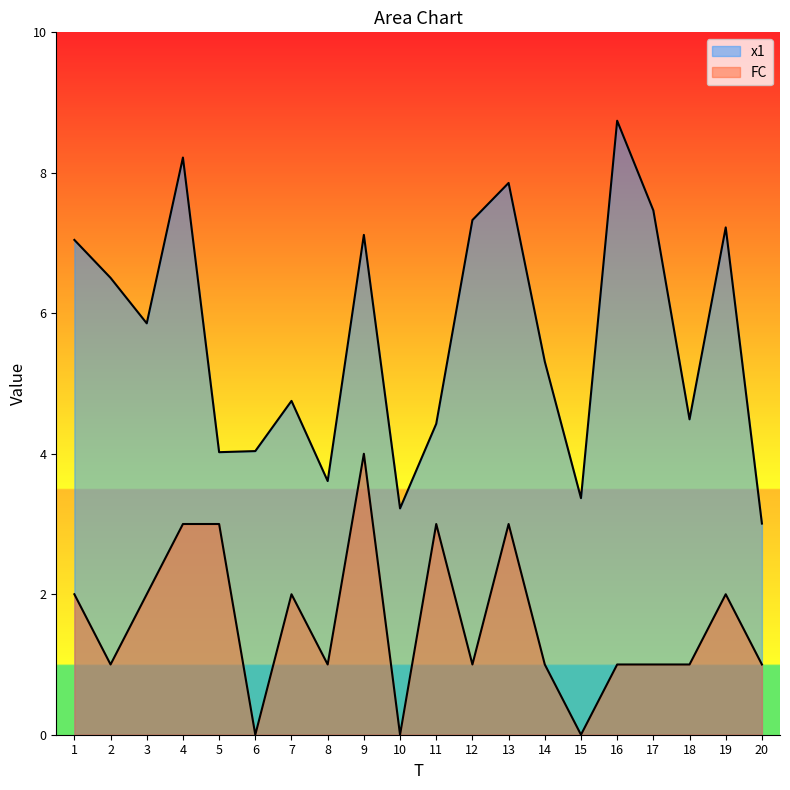

At how many categories does at least one series exceed 6?

9